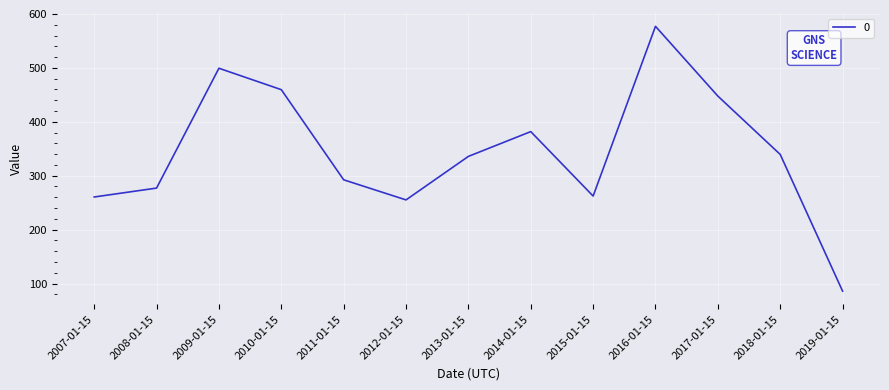

What is the difference between the values at 2008-01-15 and 2017-01-15?

170.6